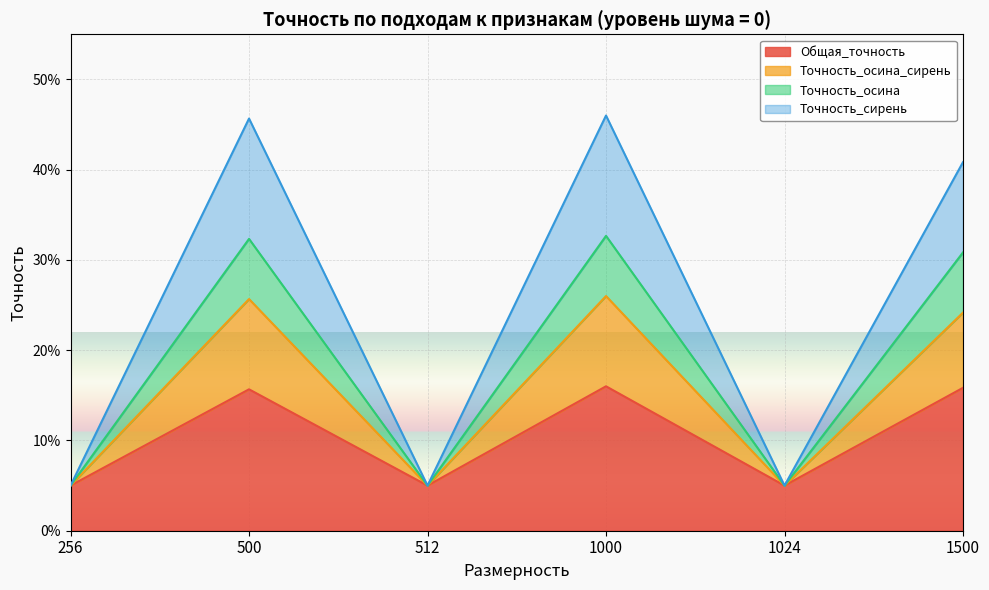

What are all the series names shown in the legend?

Общая_точность, Точность_осина_сирень, Точность_осина, Точность_сирень